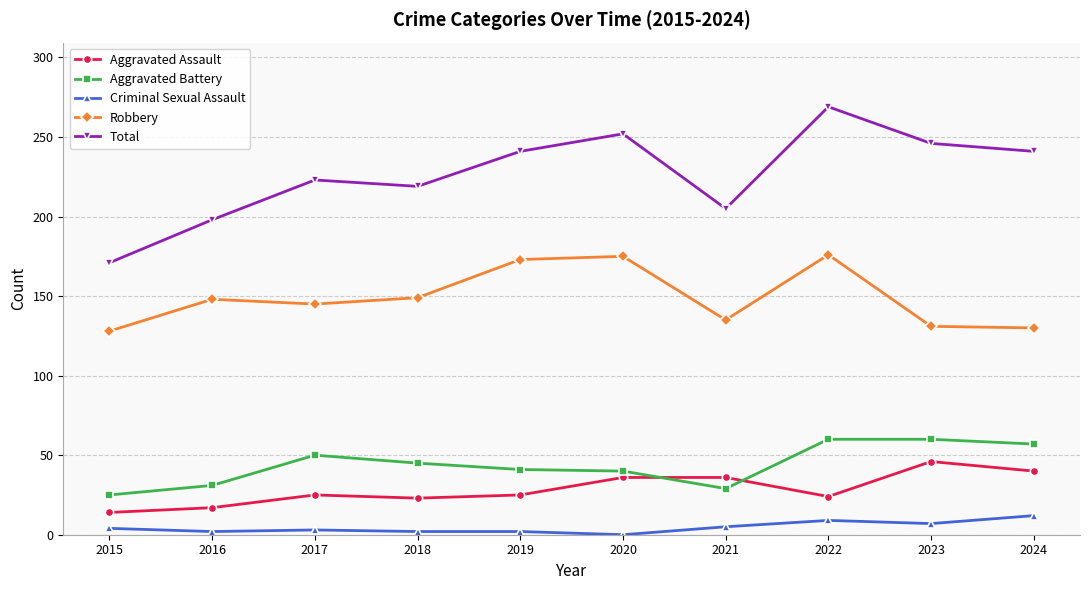

True or false: Robbery has more than 1 interior local peaks.

True